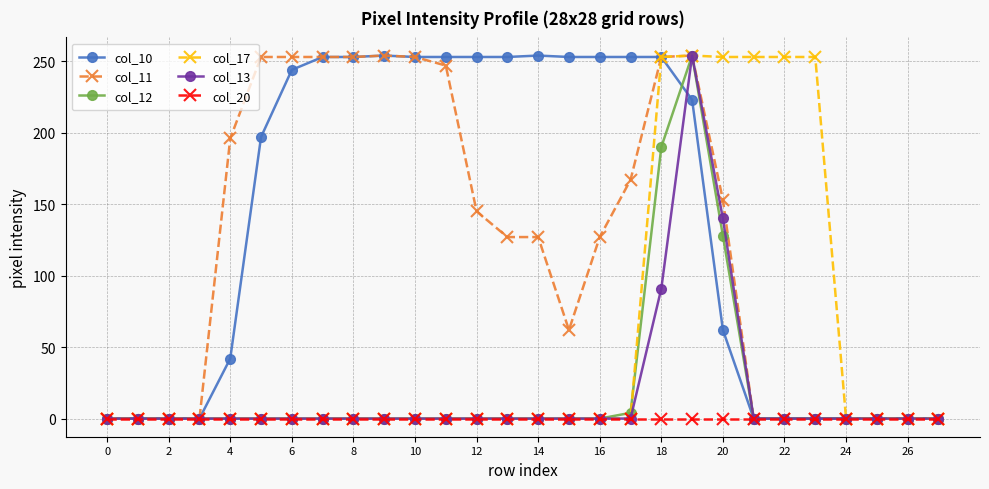

At how many categories does at least one series exceed 96?

20